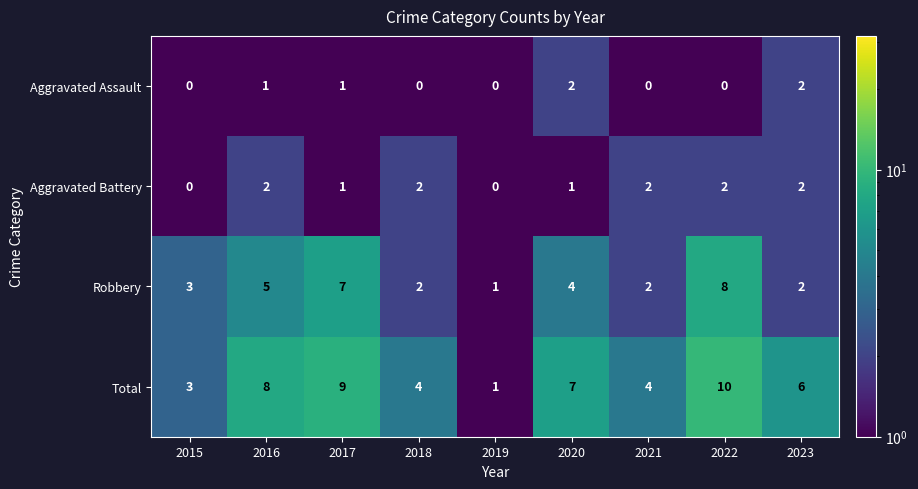

Between 2017 and 2023, which series saw the biggest shift?

Robbery